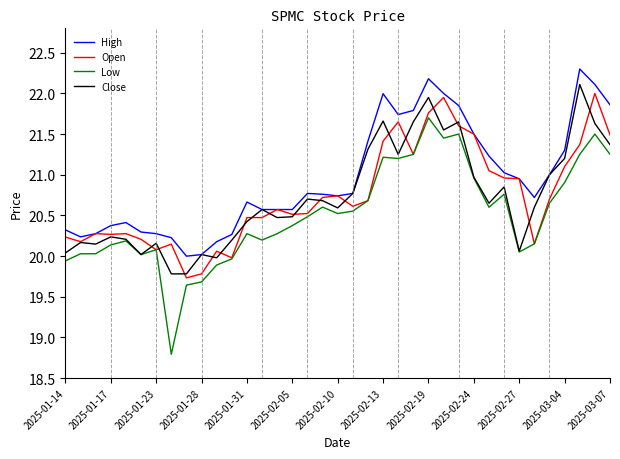

List the series in order of their peak value, lowest first.

Low, Open, Close, High